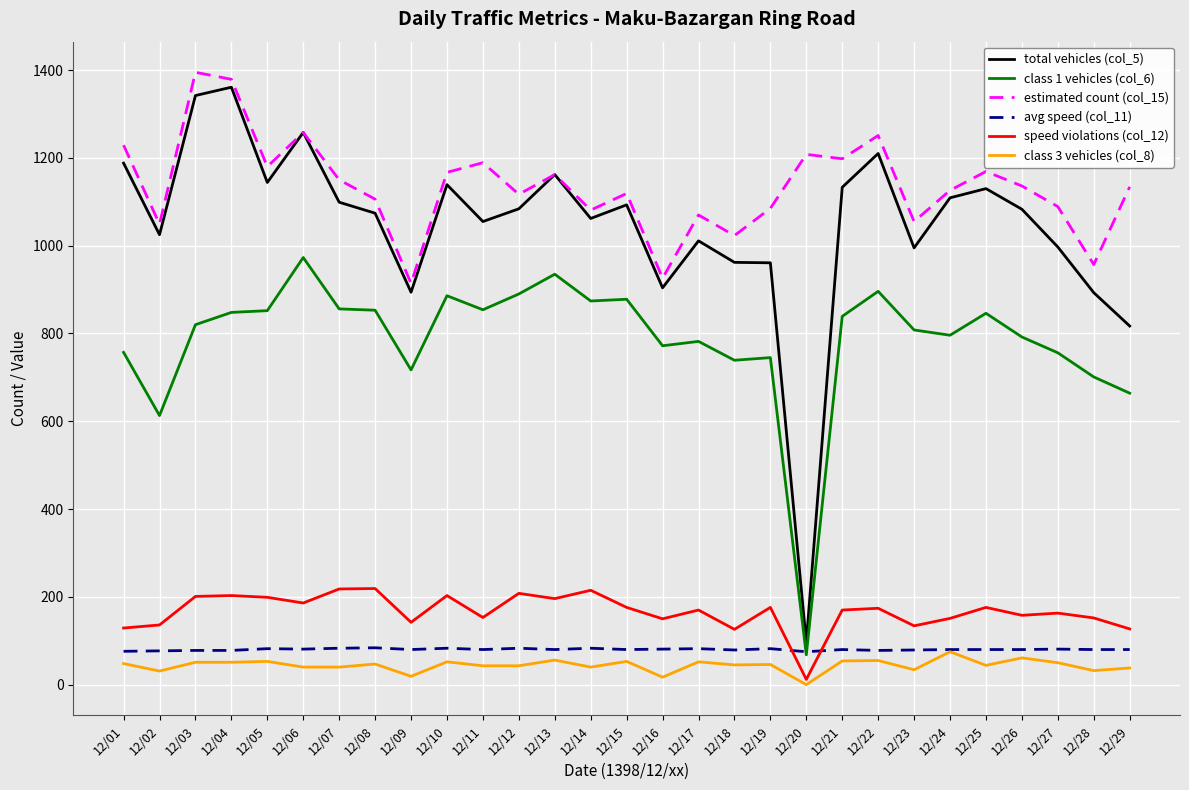

What is the total value across all series at 12/14?

3355